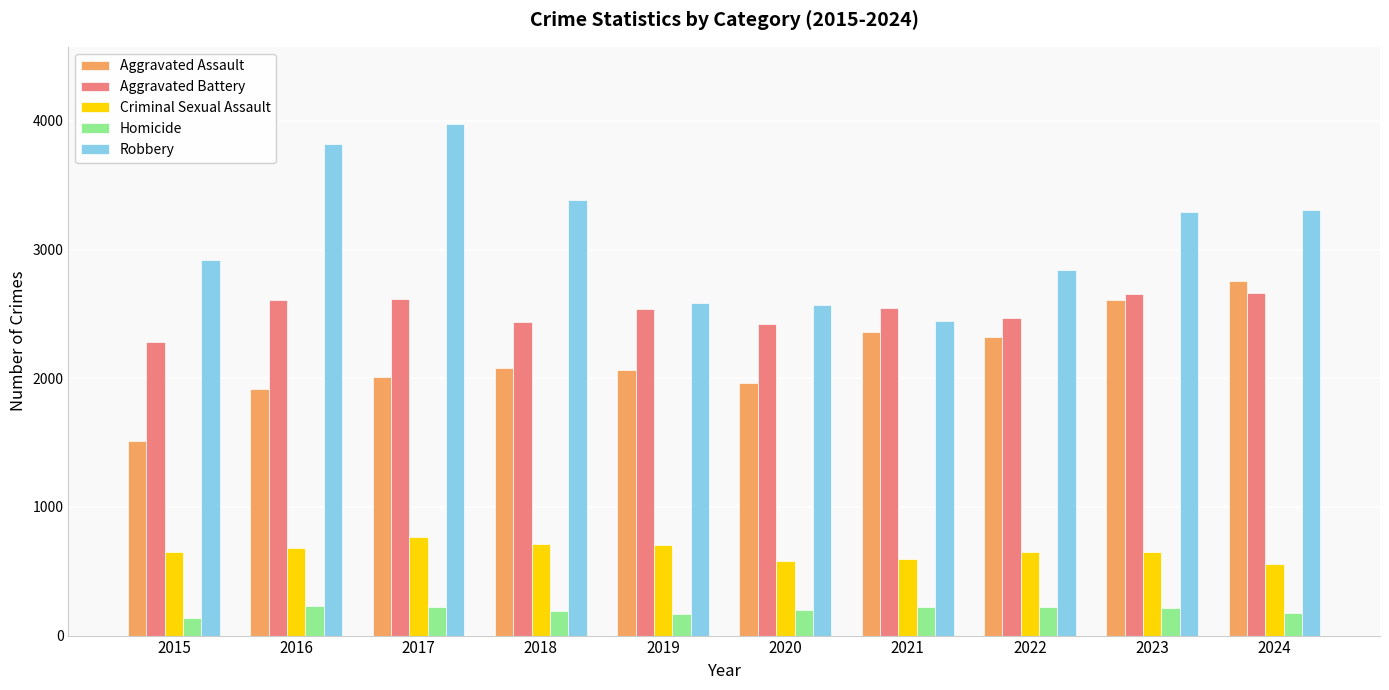

What is the average value of the Criminal Sexual Assault series?

654